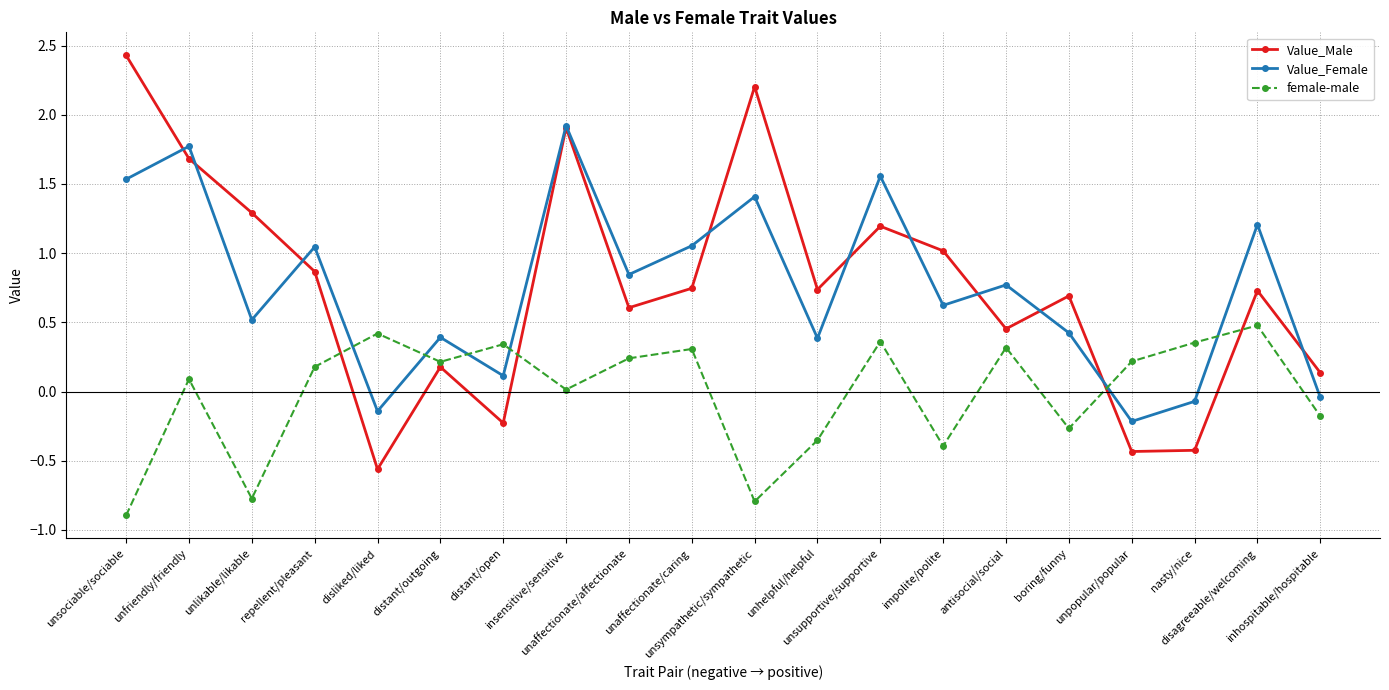

Between unsympathetic/sympathetic and unpopular/popular, which series saw the biggest shift?

Value_Male